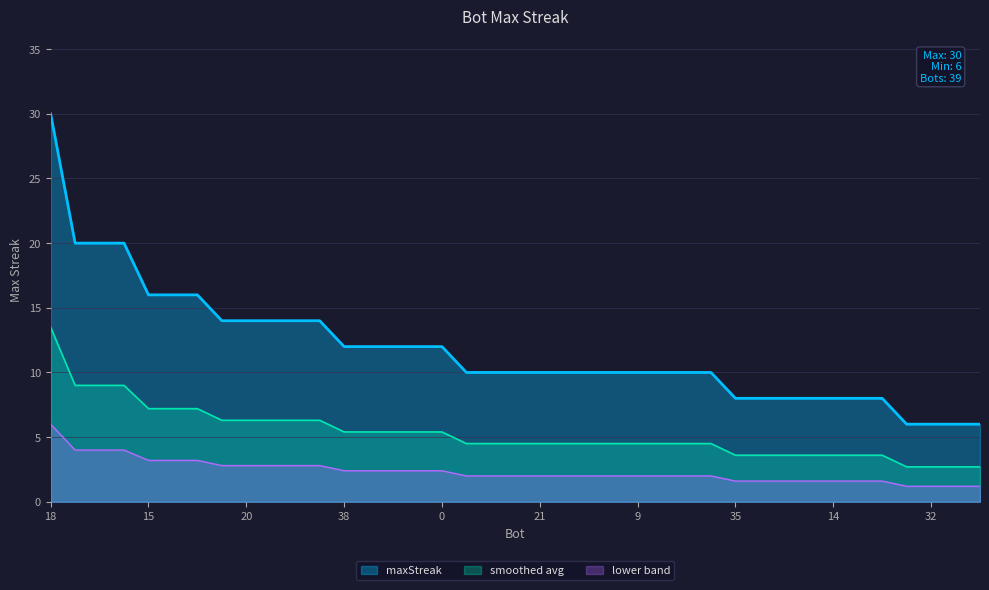

What value does the data have at 11, to the nearest 10?

10